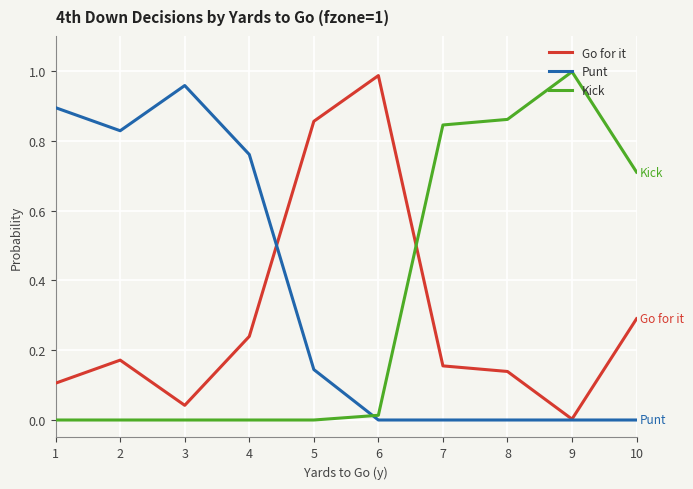

After their last crossing, which series has the higher values: Go for it or Kick?

Kick